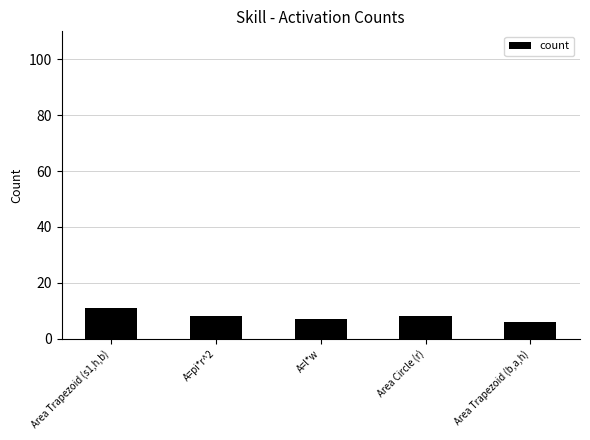

What is the maximum value shown in the chart?

11